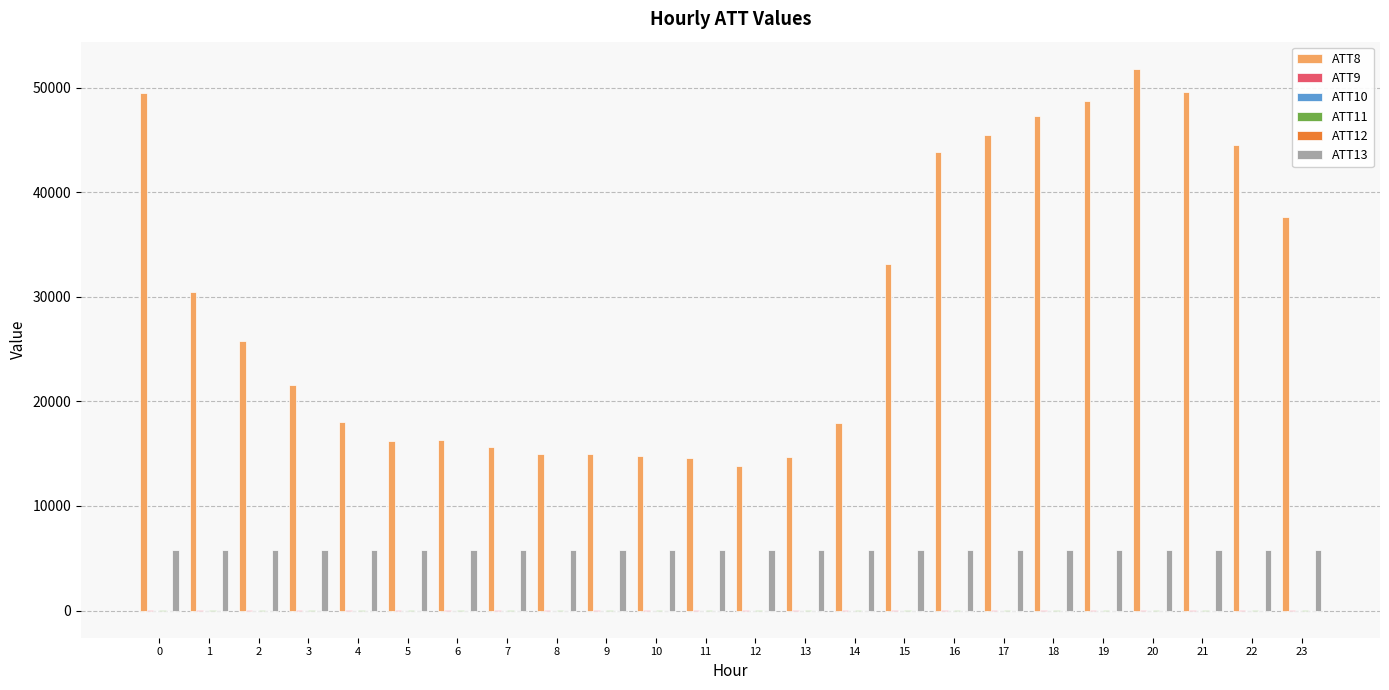

Which series has the largest total across all categories?

ATT8